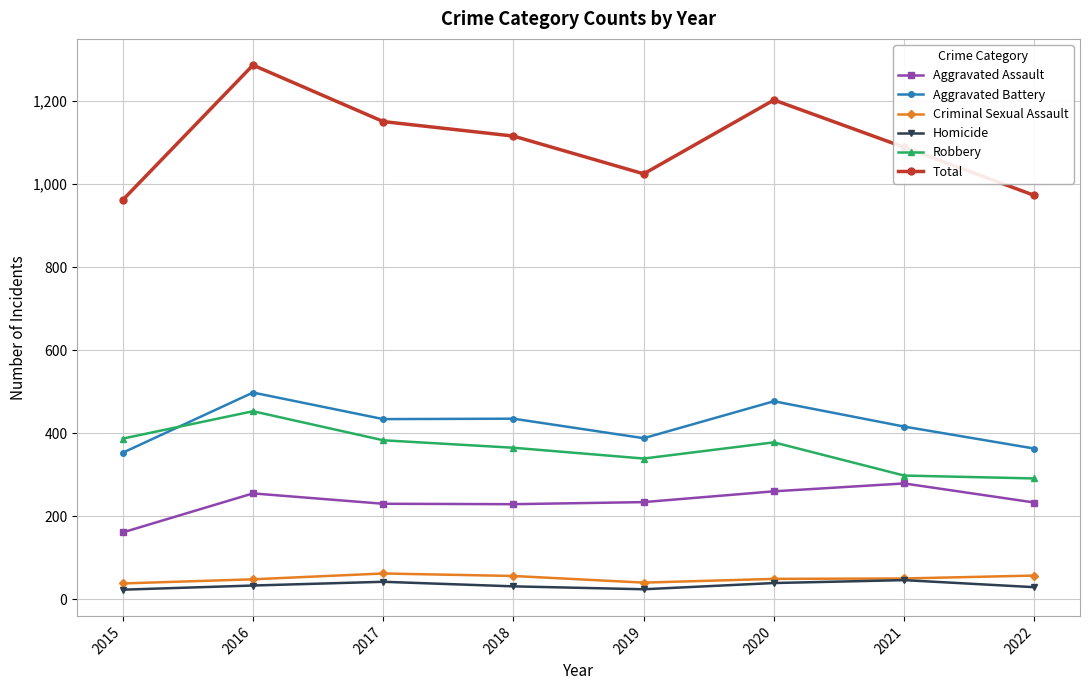

What is the value of the Aggravated Battery point at the 4th from the left?

435